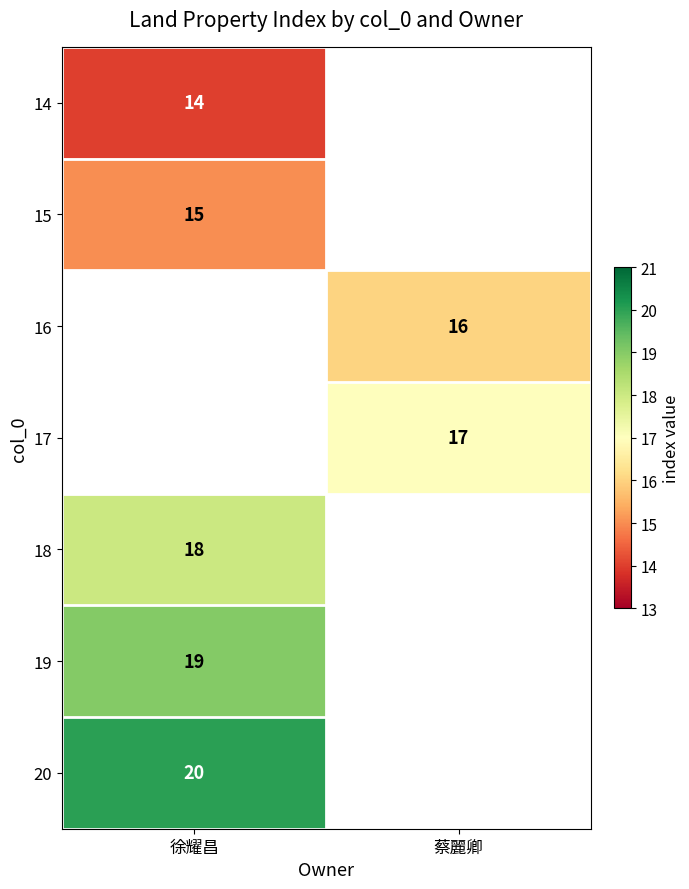

Which has a higher value, 徐耀昌 or 蔡麗卿?

蔡麗卿